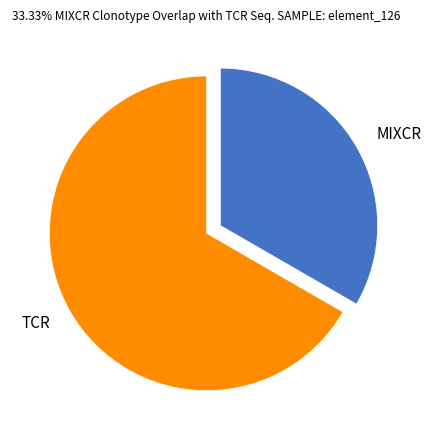

Is it true that TCR is 77% of the pie?

False